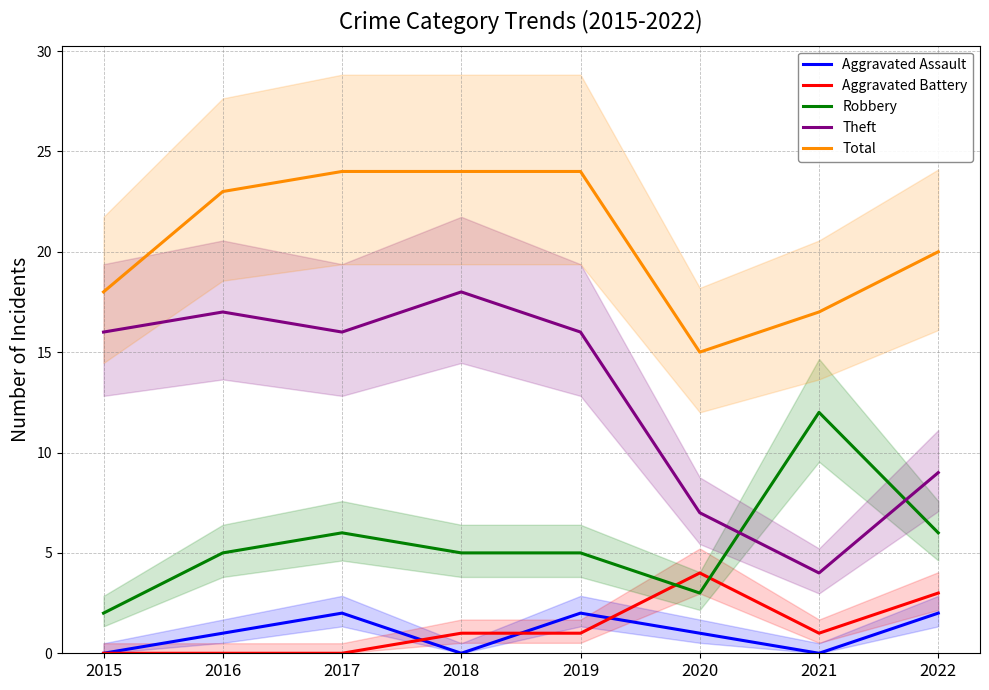

At which category does Aggravated Assault reach its first local valley?

2018